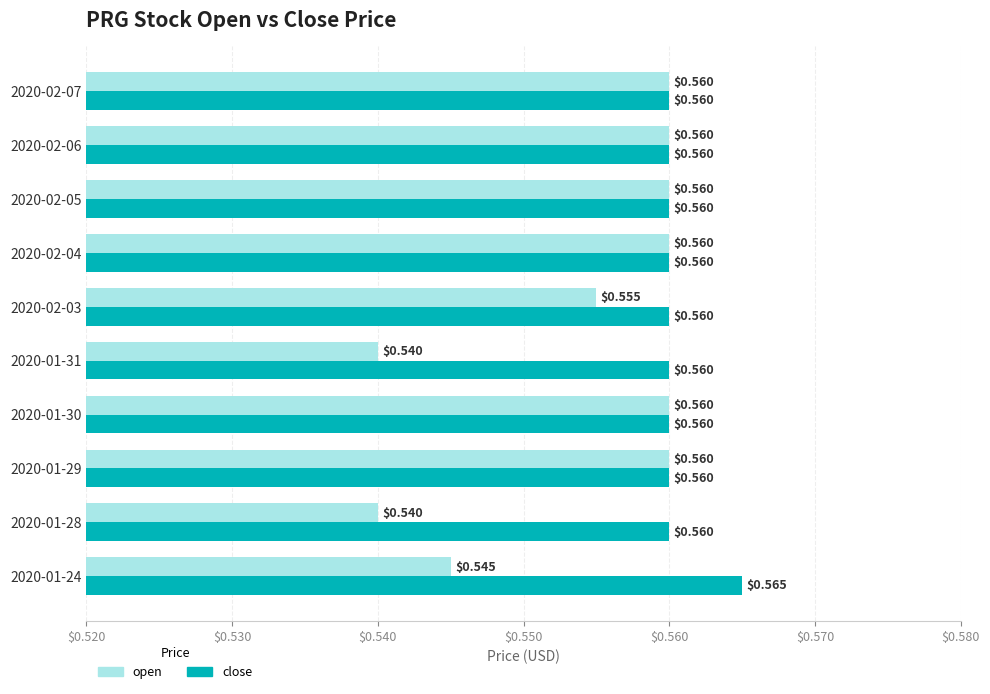

What is the total value across all series at 2020-02-05?

1.1